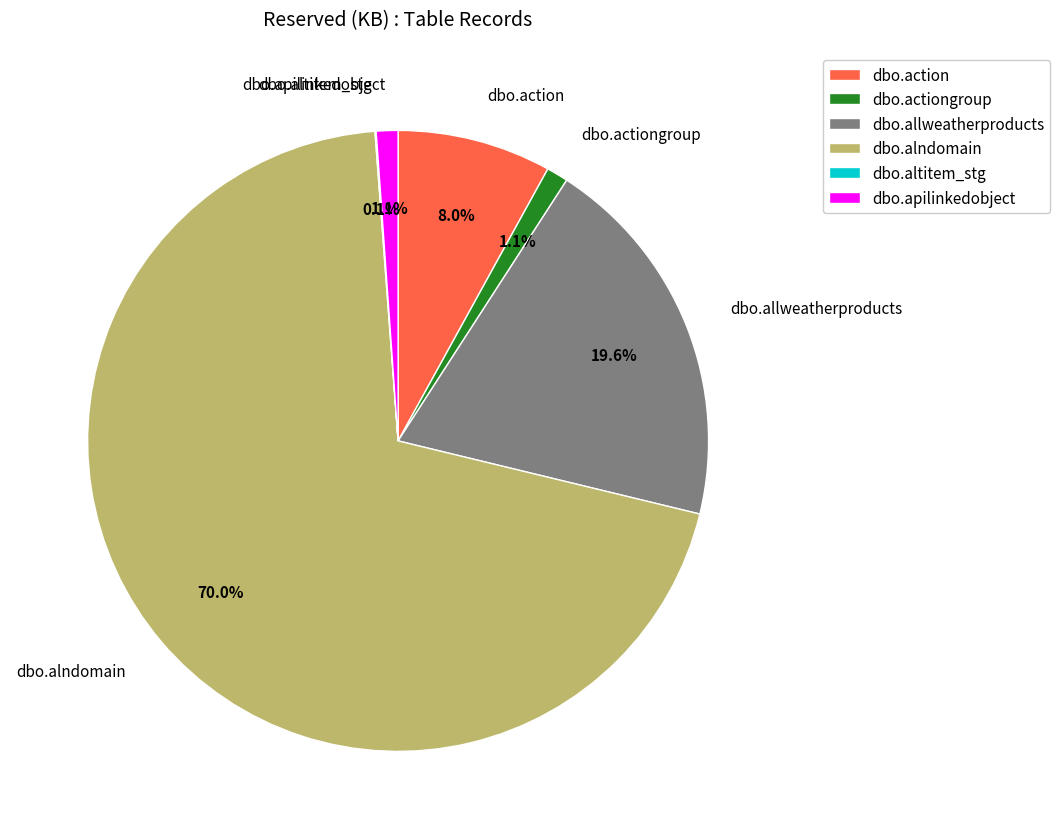

Which slice is the largest?

dbo.alndomain